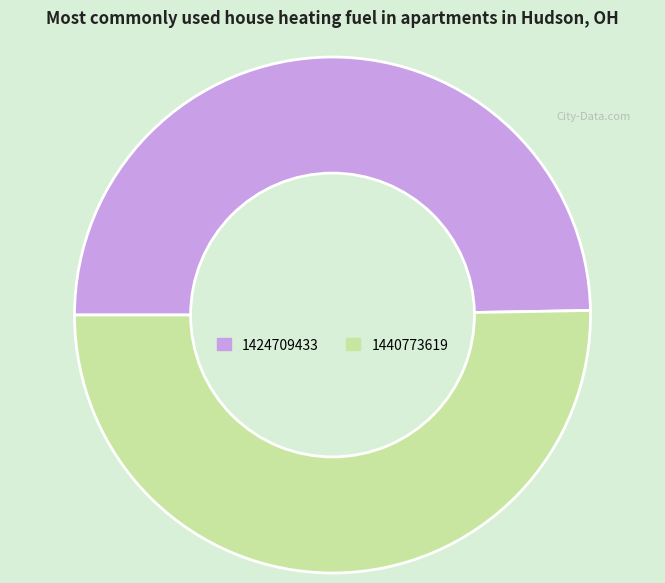

Approximately how many times larger is the value at 1424709433 compared to 1440773619?

1.0